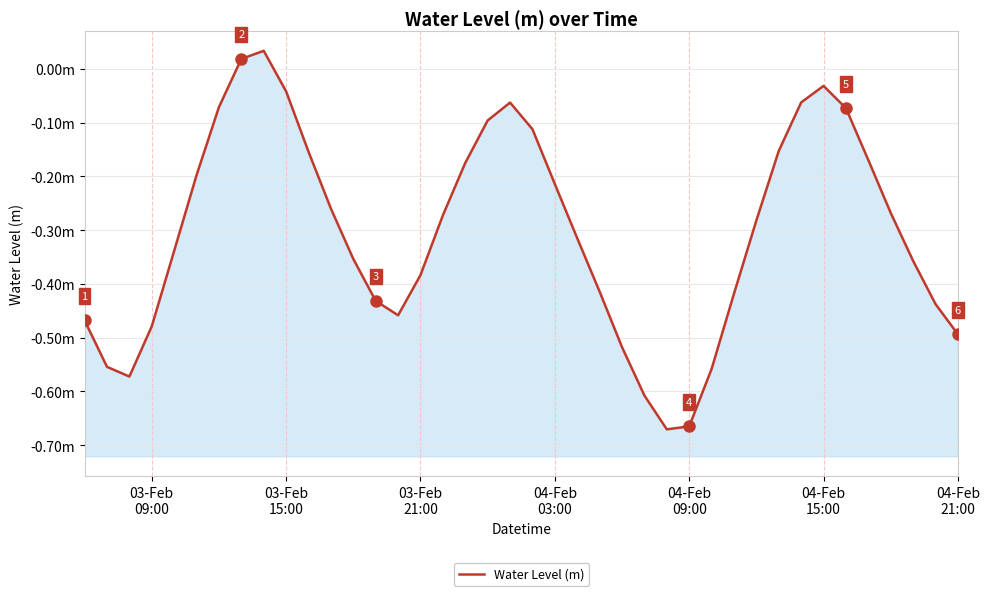

How many interior local valleys (lower than both neighbors) does the data have?

3